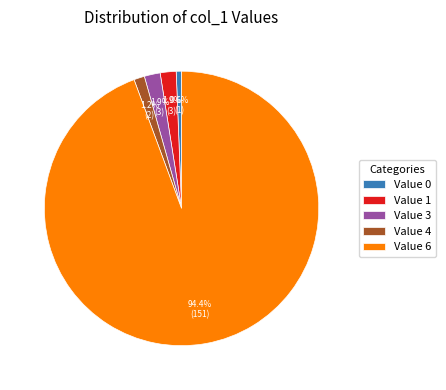

What is the largest slice in the pie chart?

Value 6